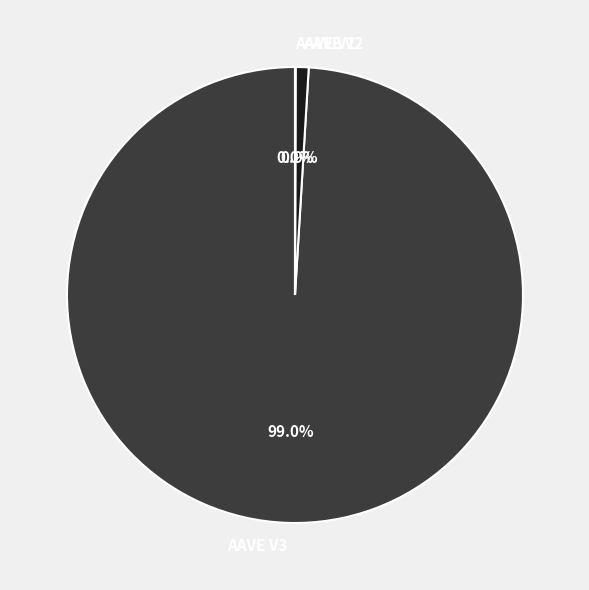

What is the largest slice in the pie chart?

AAVE V3